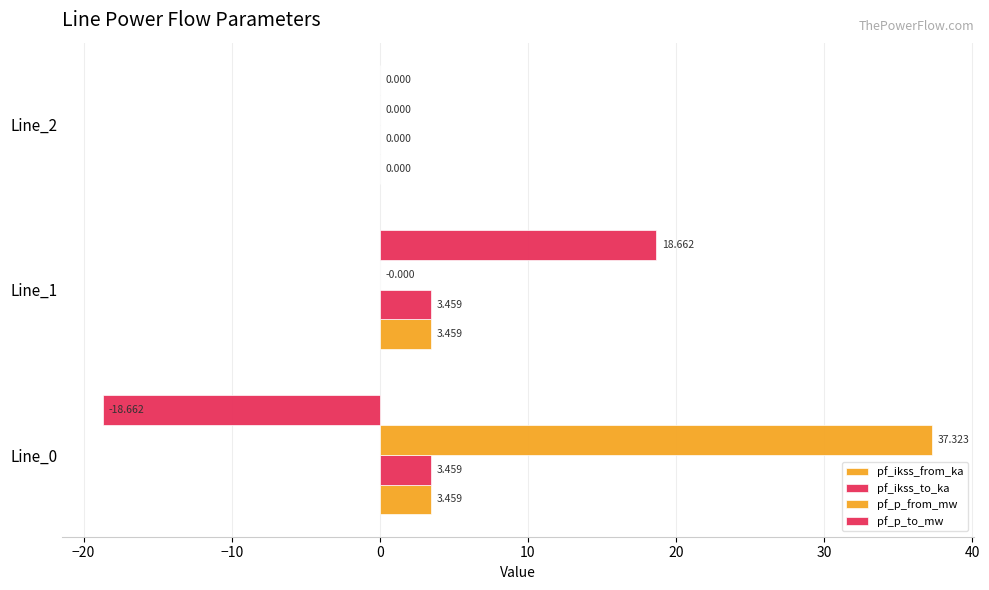

How many values in the pf_ikss_from_ka series exceed 3?

2